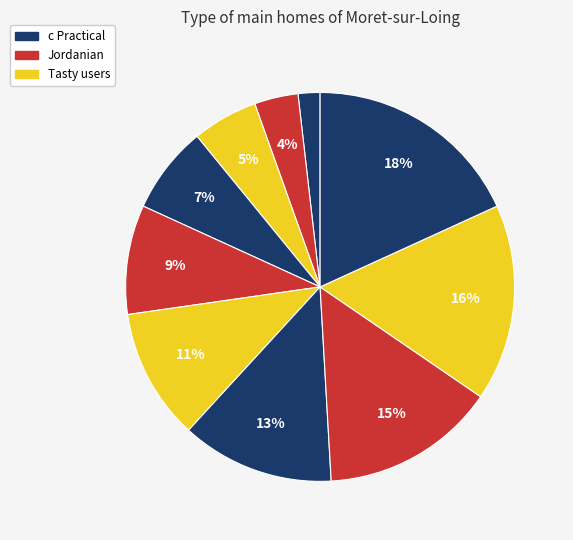

What is the smallest slice in the pie chart?

c Practical